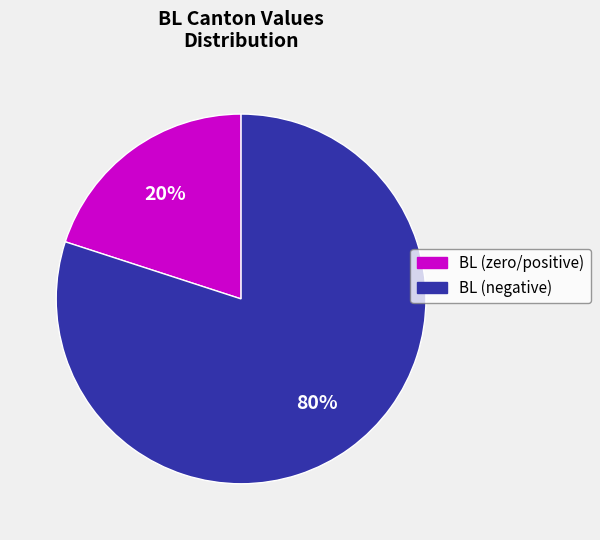

Is there any slice that represents more than half of the pie?

Yes